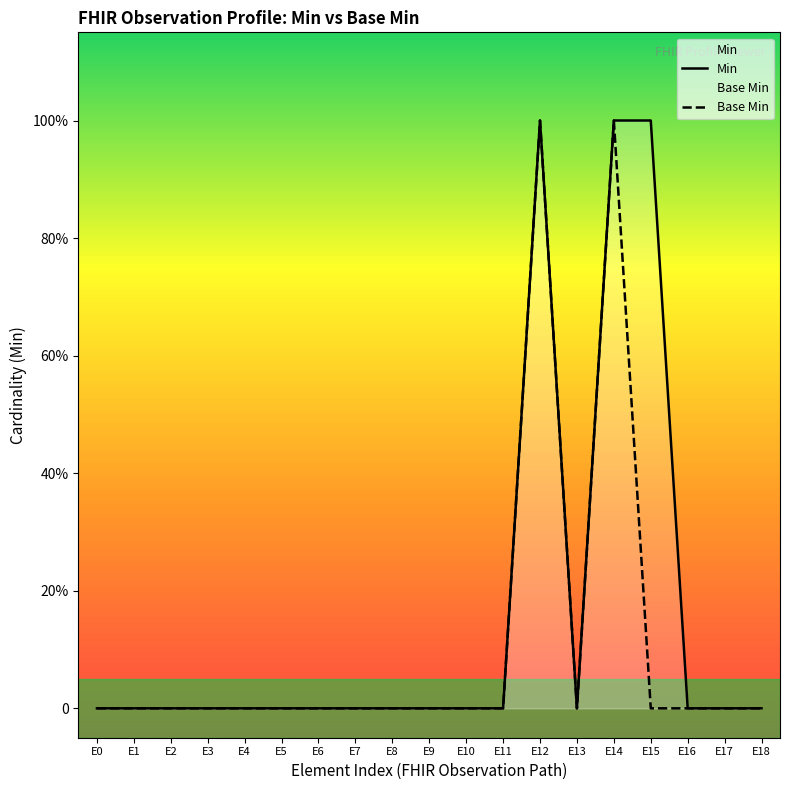

Between E16 and E2, which is larger?

E16